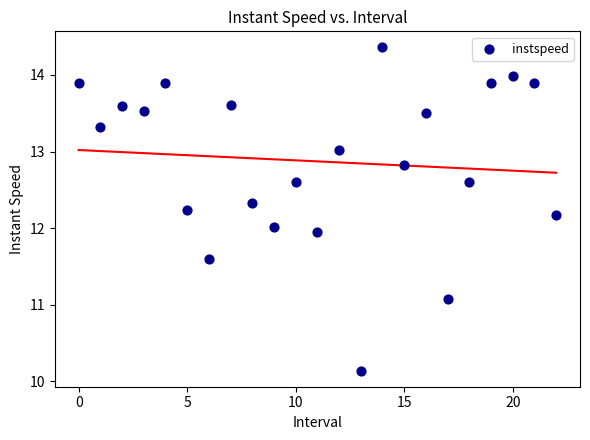

What is the range of Y values (max minus min)?

4.2